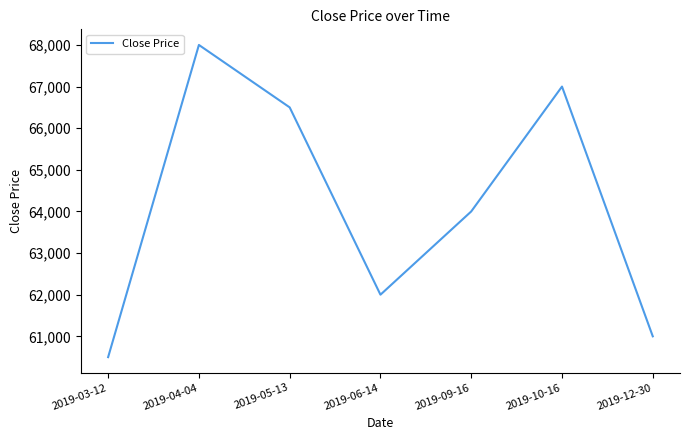

Is it true that the value at 2019-12-30 is 87743?

False